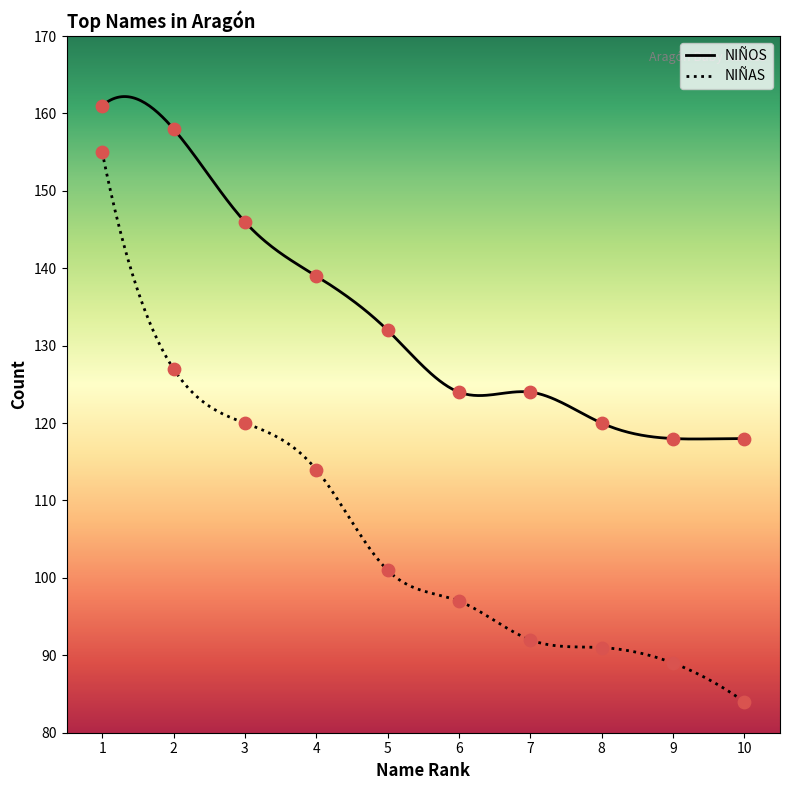

Which series has the largest total across all categories?

NIÑOS